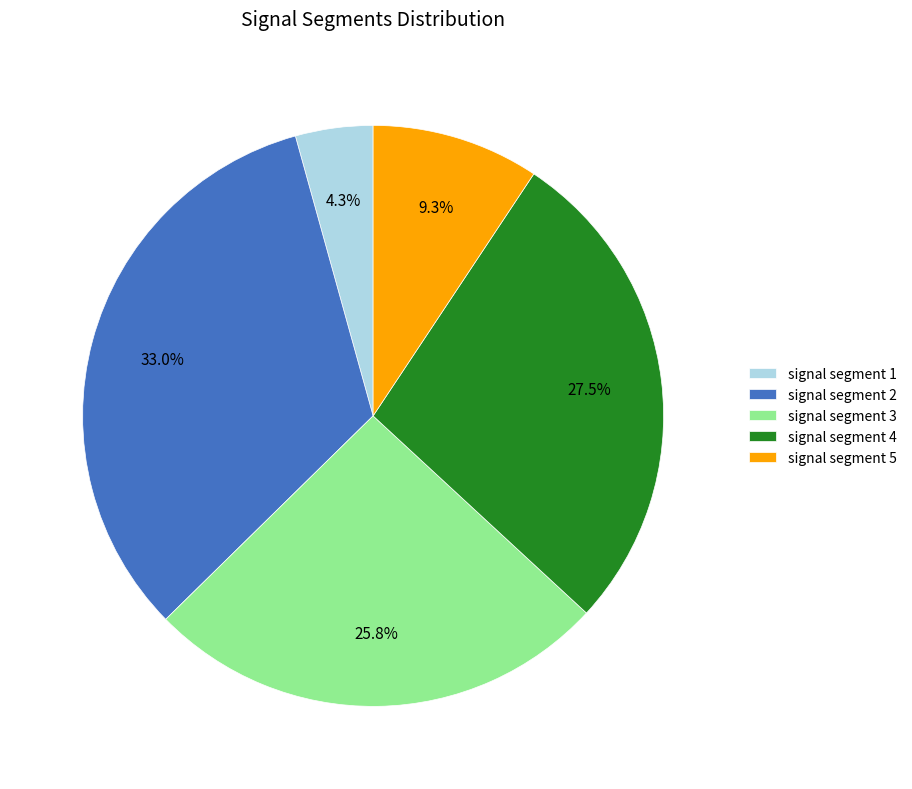

Count the number of slices in the pie.

5